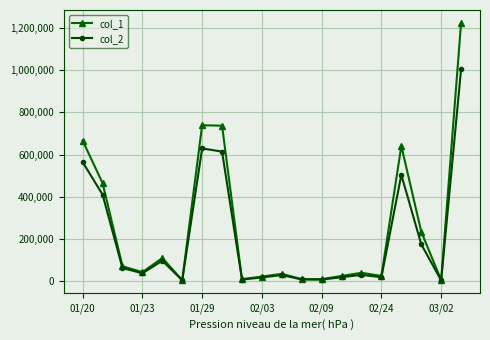

Which series has the largest range (max minus min)?

col_1